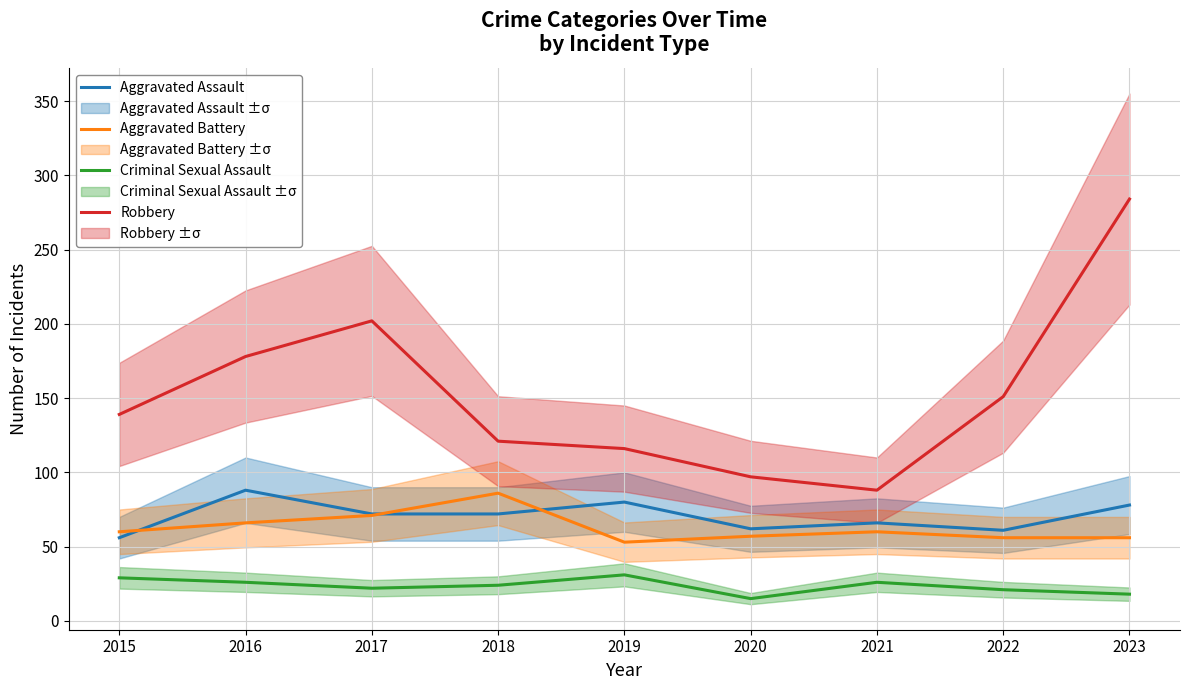

What is the highest value of the Robbery series?

284